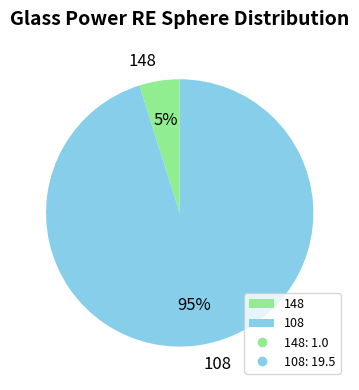

Is it true that 148 is 5% of the pie?

True